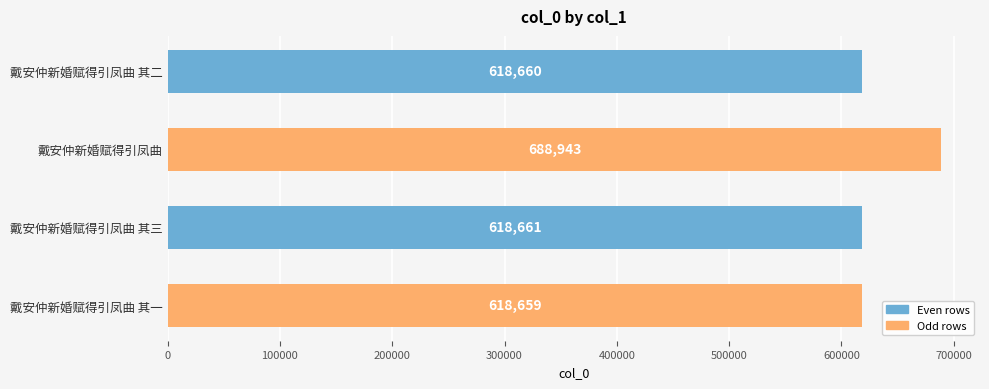

Which label corresponds to the largest value in the chart?

戴安仲新婚赋得引凤曲